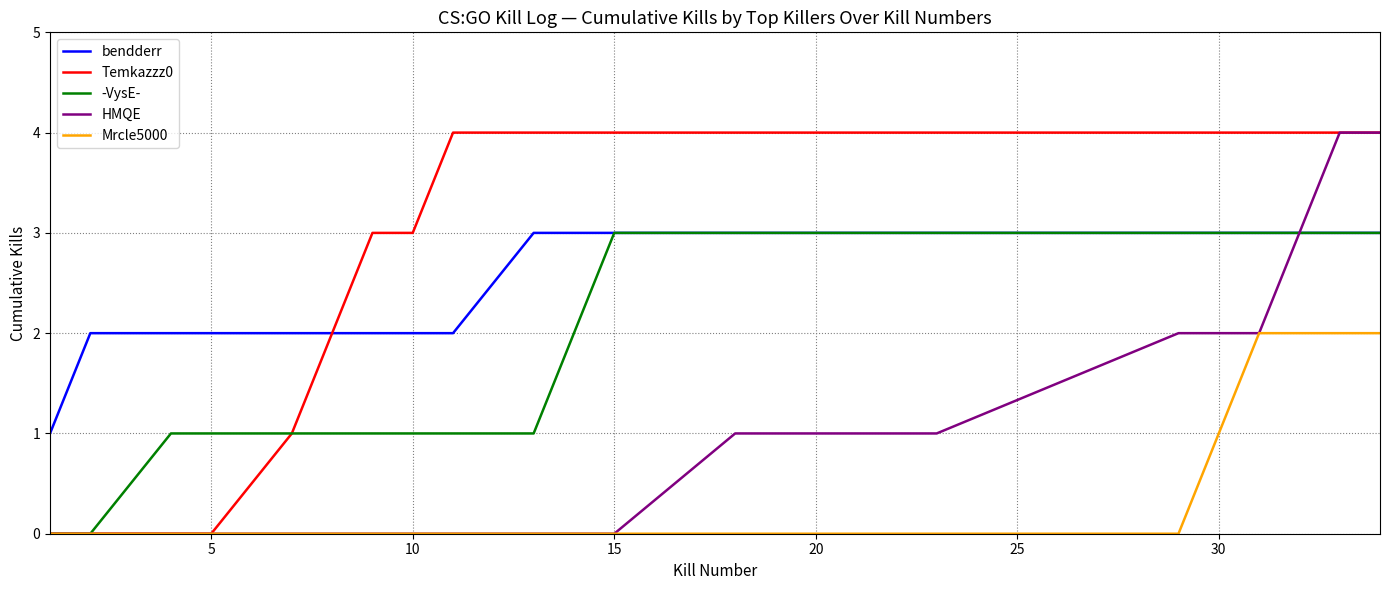

What is the greatest value displayed?

4